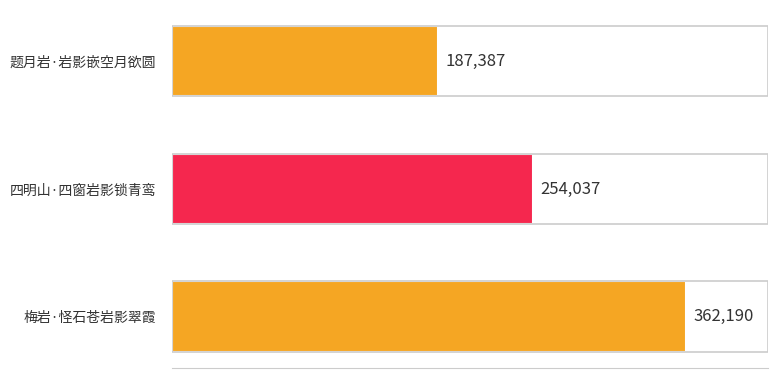

Approximately how many times larger is the value at 四明山·四窗岩影锁青鸾 compared to 题月岩·岩影嵌空月欲圆?

1.4